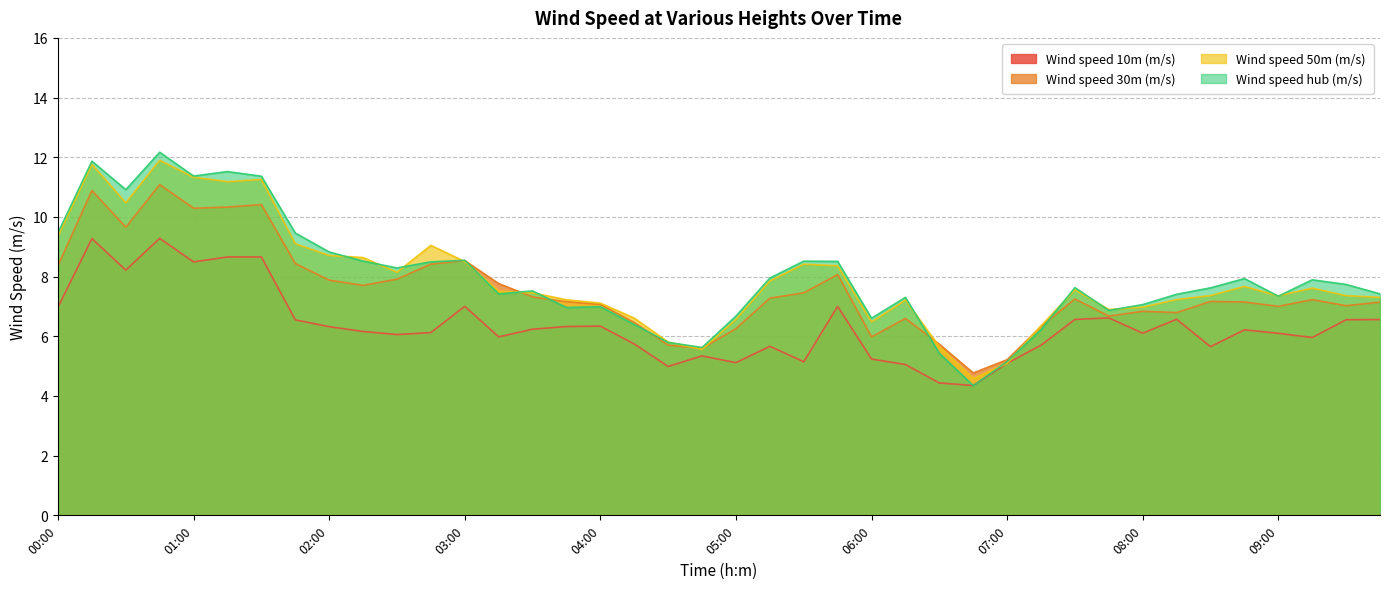

Where do Wind speed 30m (m/s) and Wind speed hub (m/s) first cross each other?

03:00 and 03:15